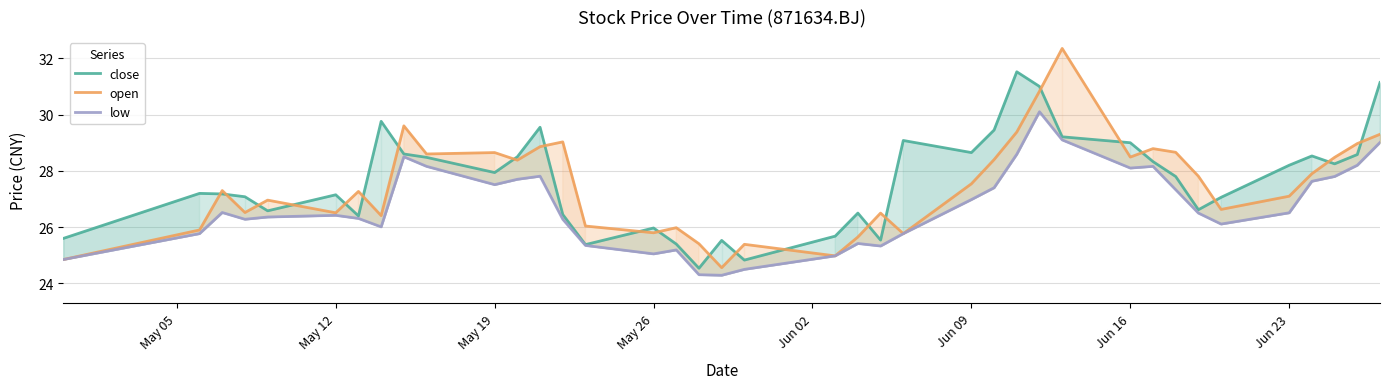

How many lines are shown in the chart?

3